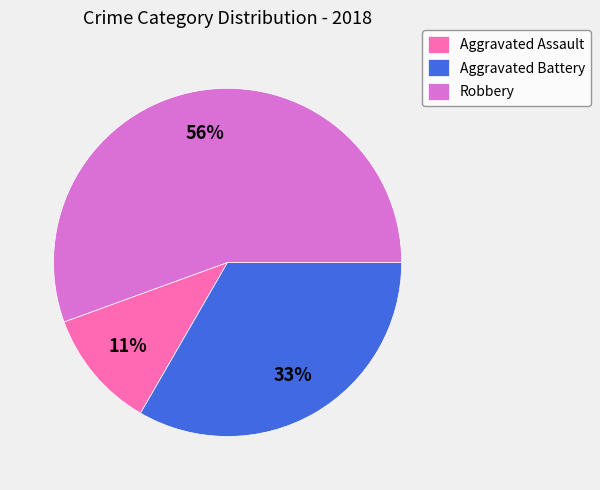

Is it true that Aggravated Assault is 11% of the pie?

True